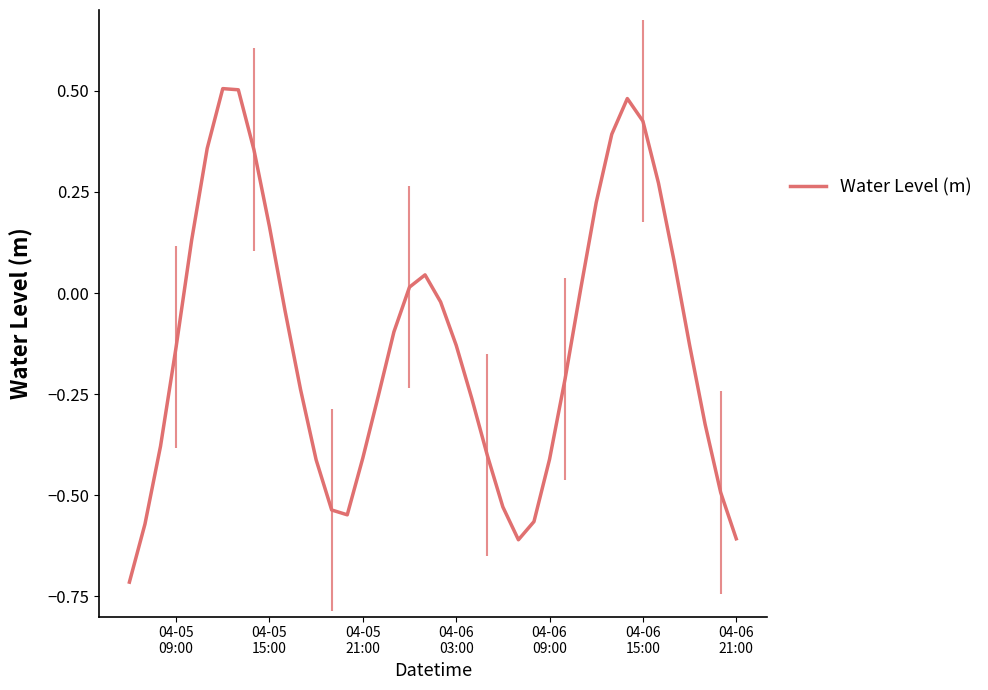

What is the value of the 16th point from the left?

-0.4